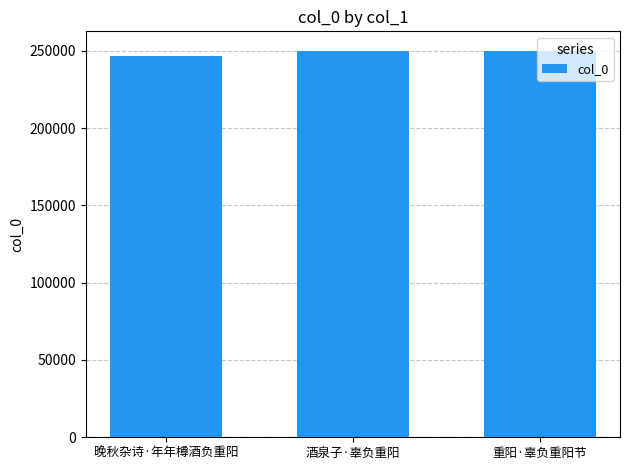

True or false: the data shows 249778 at 酒泉子·辜负重阳.

True